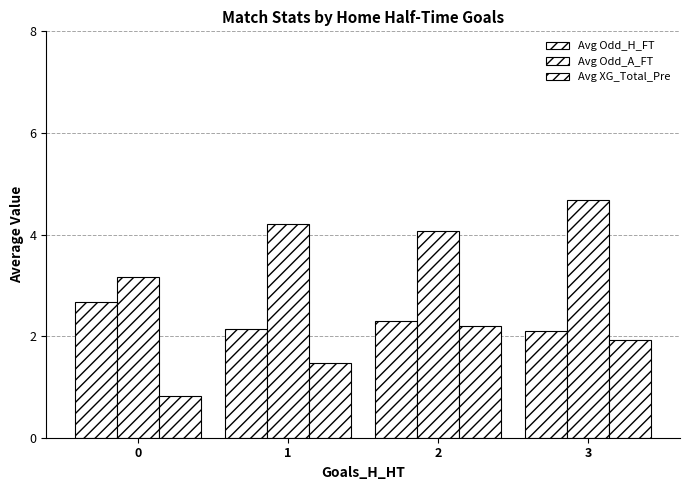

How many categories are shown in the chart?

4